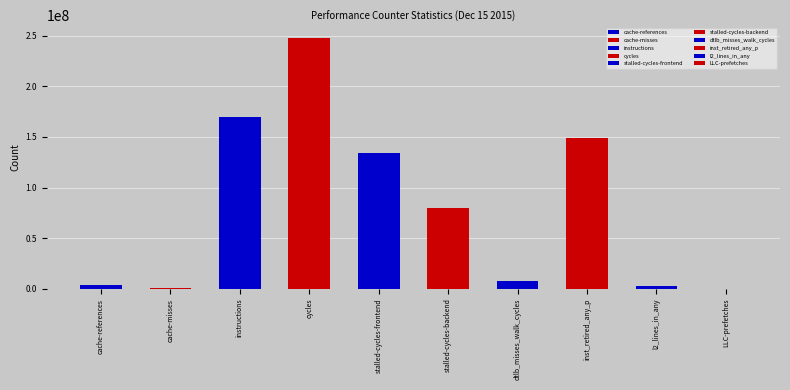

True or false: the data shows 270248 at LLC-prefetches.

False